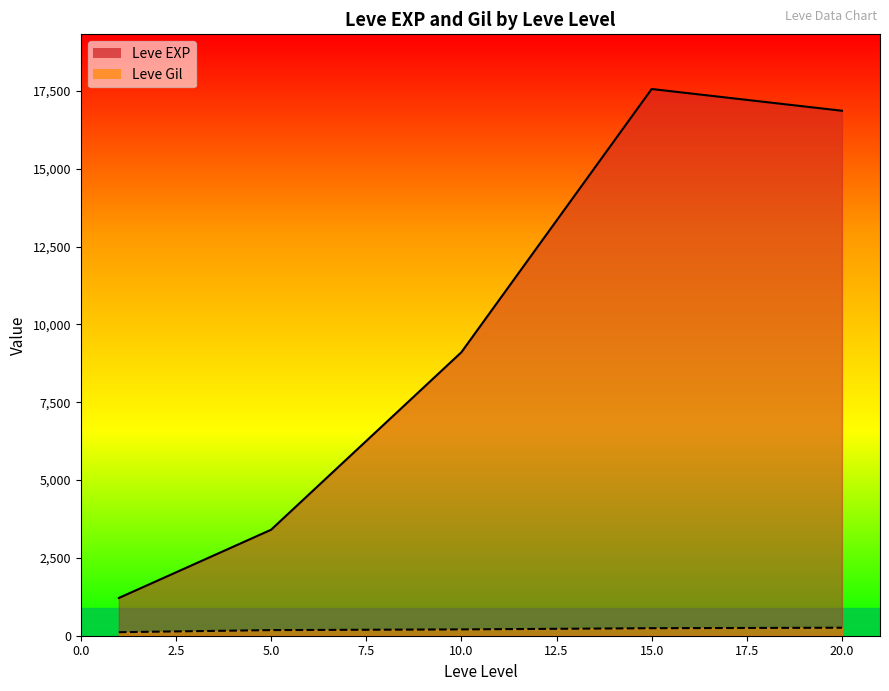

List the series in order of their overall mean, highest first.

Leve EXP, Leve Gil